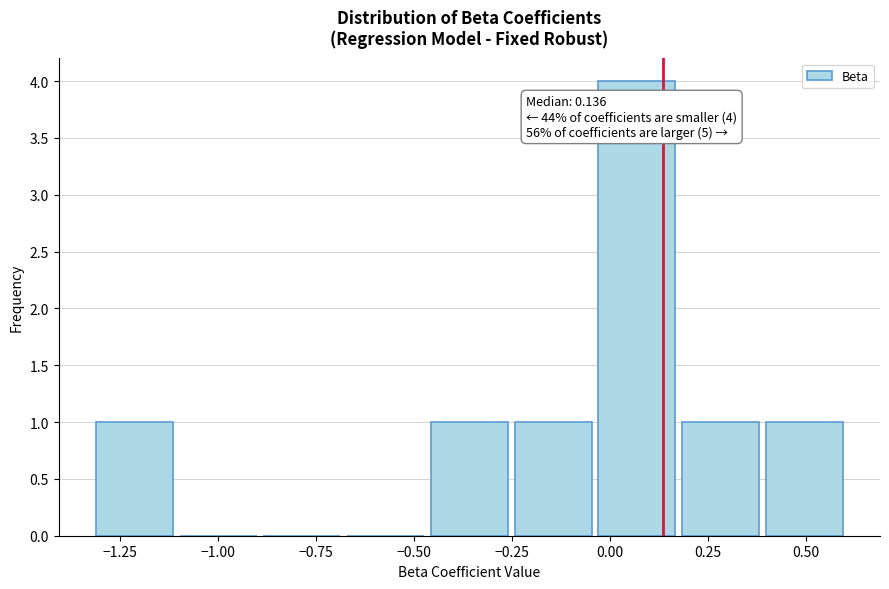

Which range on the x-axis has the tallest bar?

-0.05 to 0.20